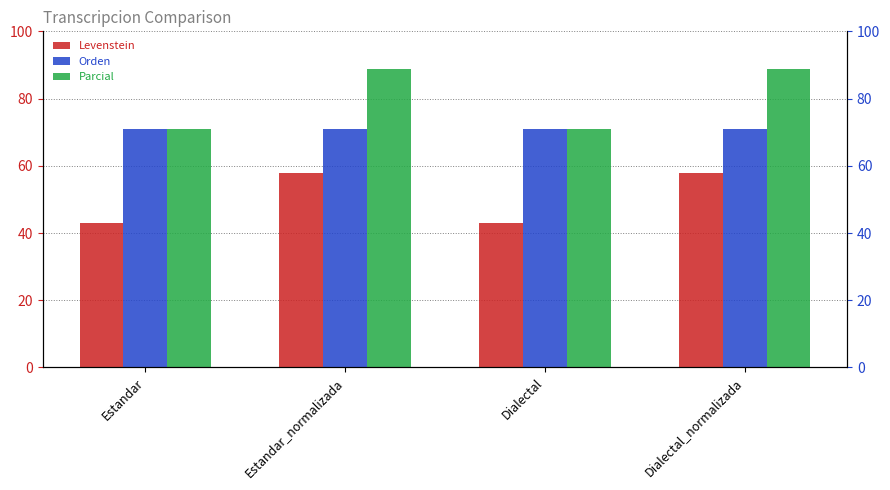

At which label does Orden reach its minimum?

Estandar